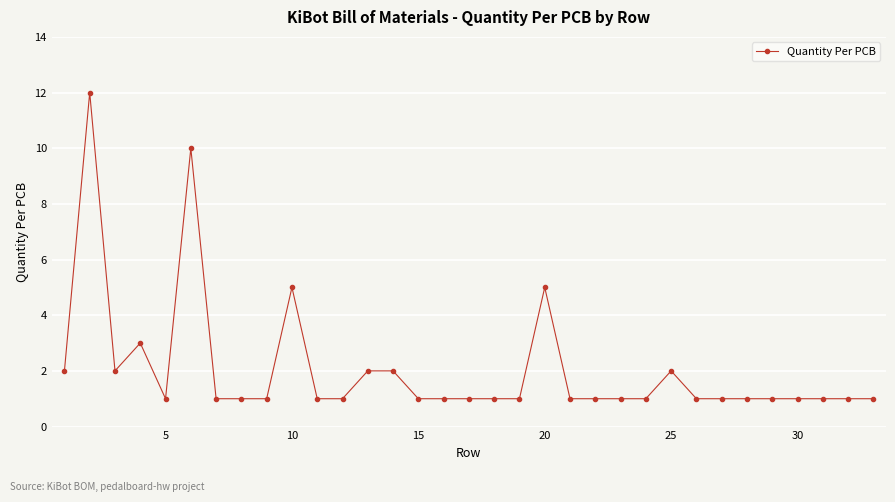

Count the number of categories in the chart.

33